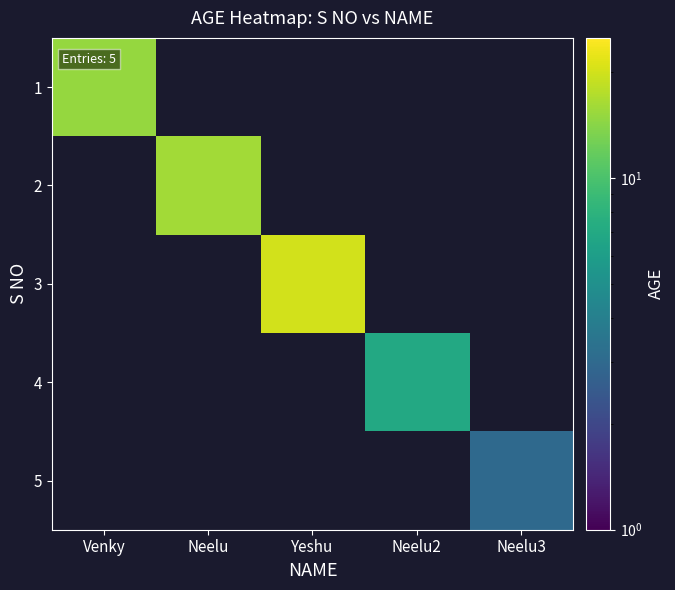

What is the maximum value shown in the chart?

20